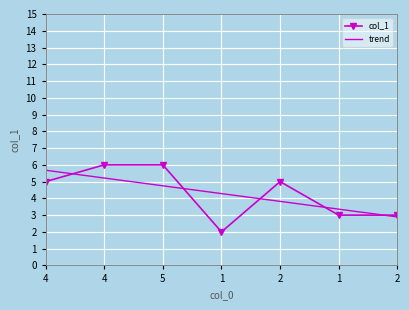

Where is the data nearest to the value 4?

4